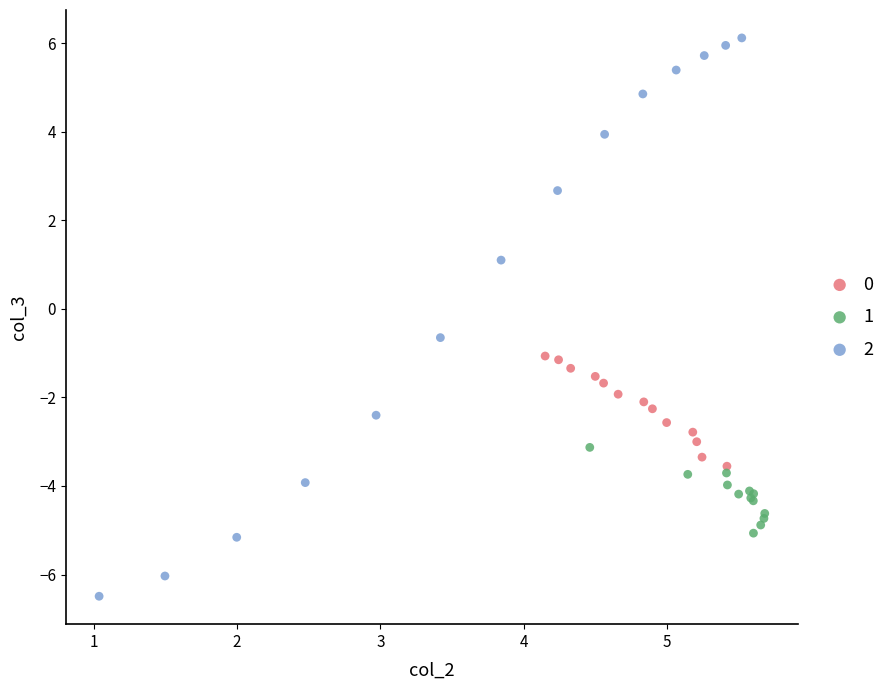

What are all the series names shown in the legend?

0, 1, 2